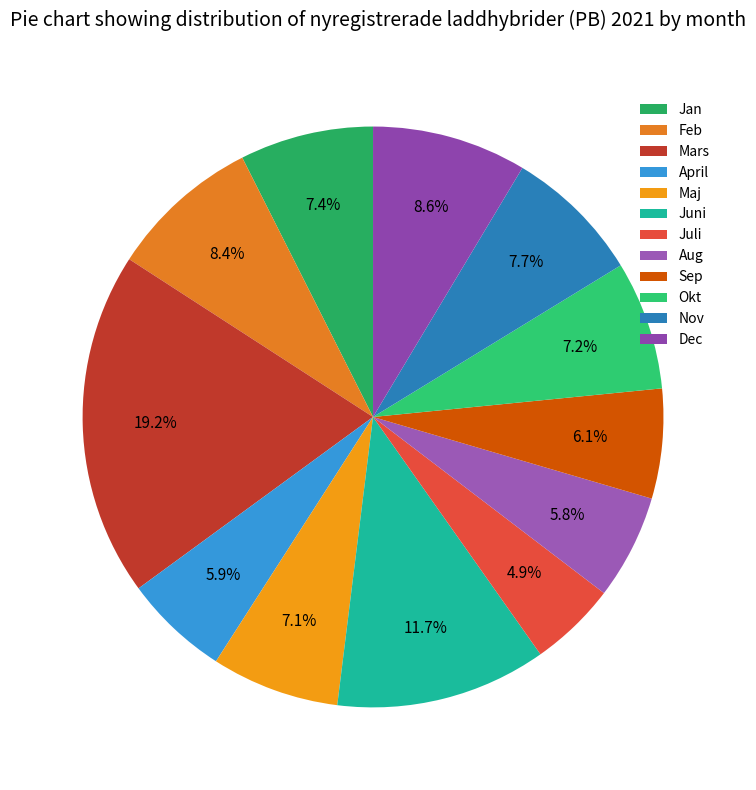

What is the change in value from Juni to Juli?

-5365